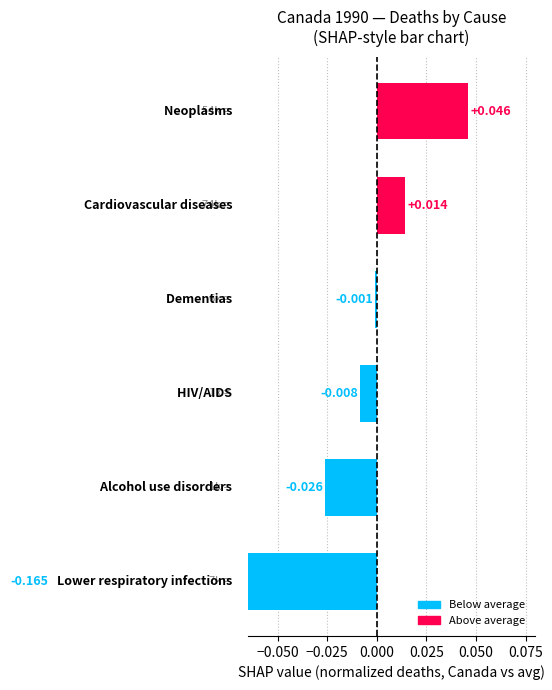

How many positive values are there?

2